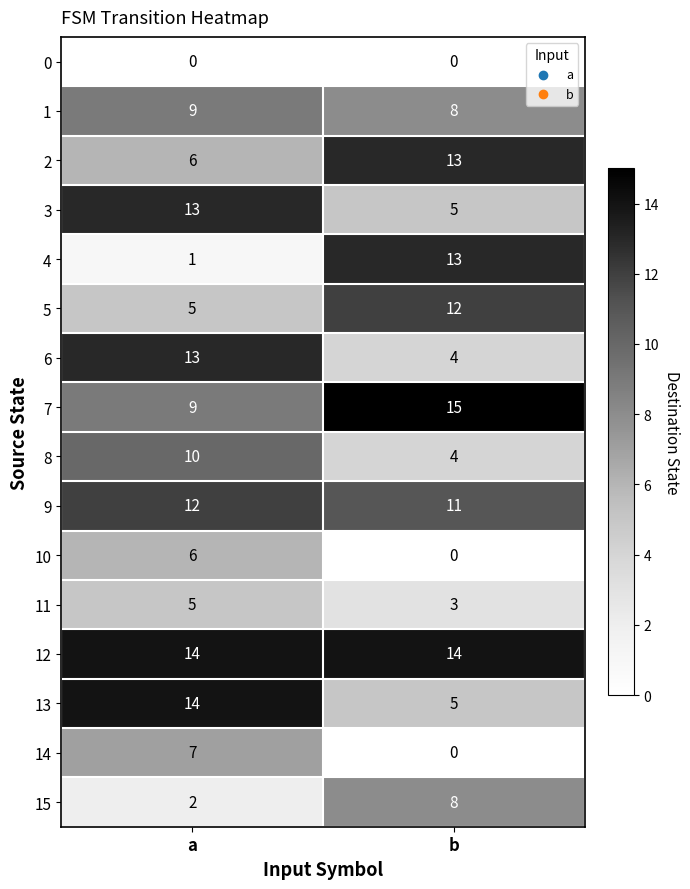

What is the highest value of the 5 series?

12